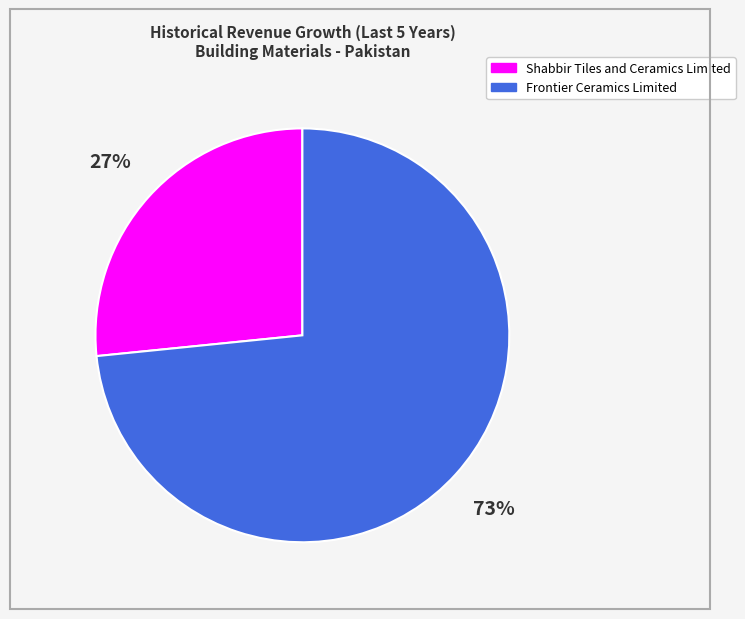

What percentage is the Frontier Ceramics Limited slice, to the nearest percent?

73%